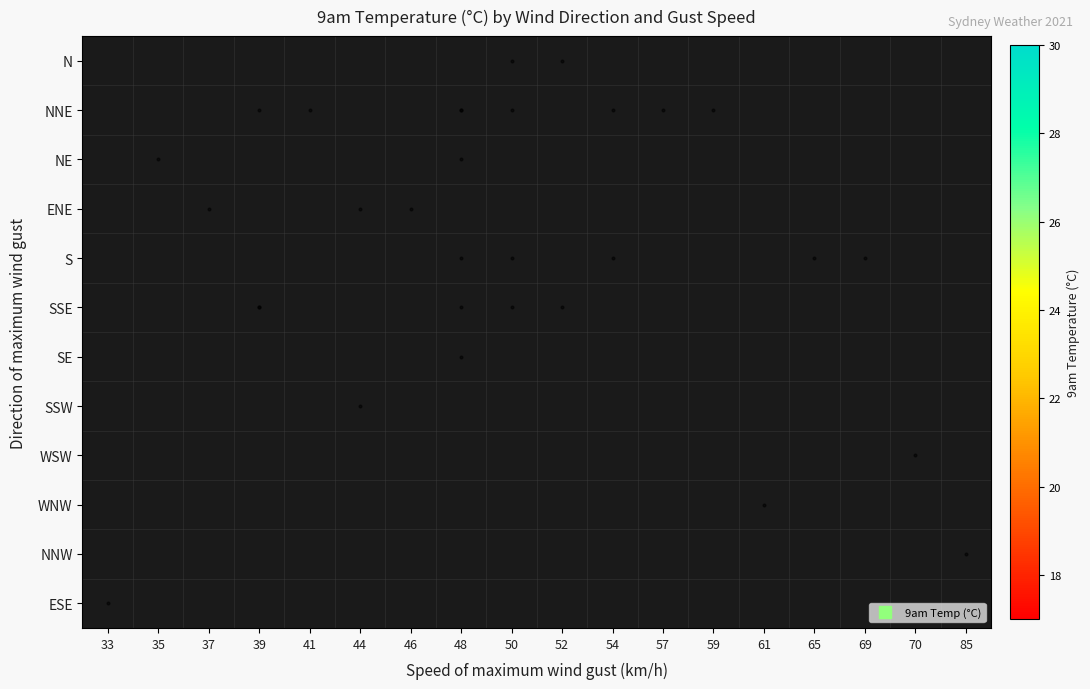

Which has a higher value, 52 or 85?

85